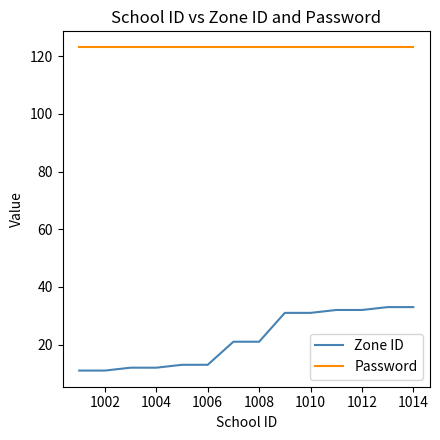

Which series has the widest spread of values?

Zone ID